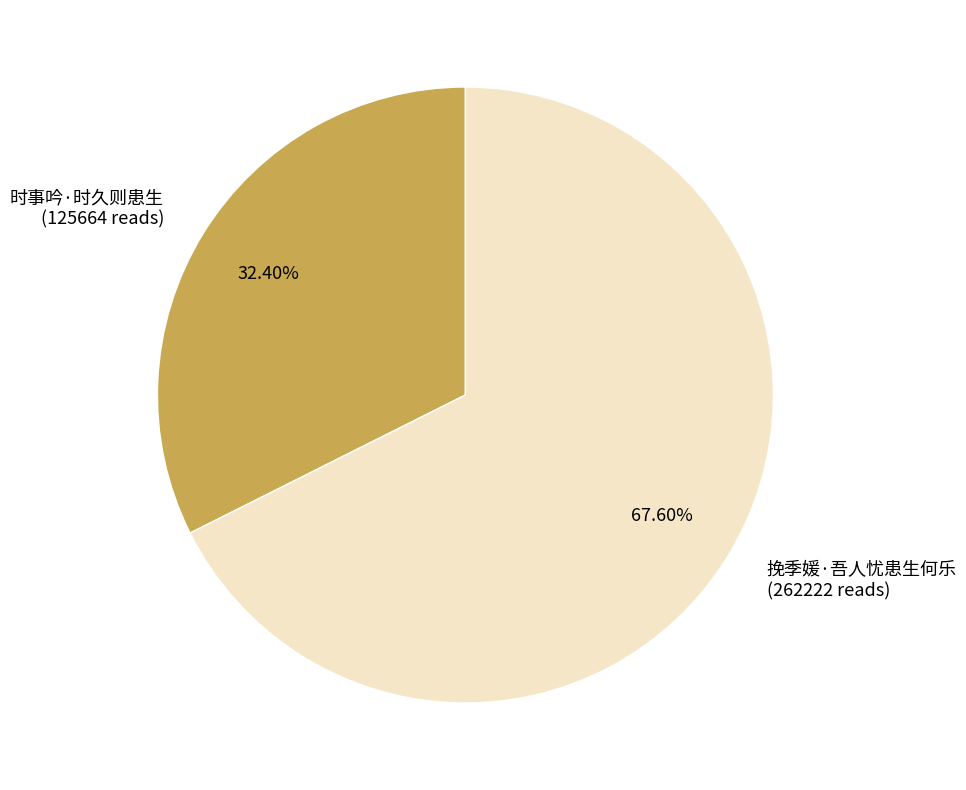

How many slices are in this pie chart?

2